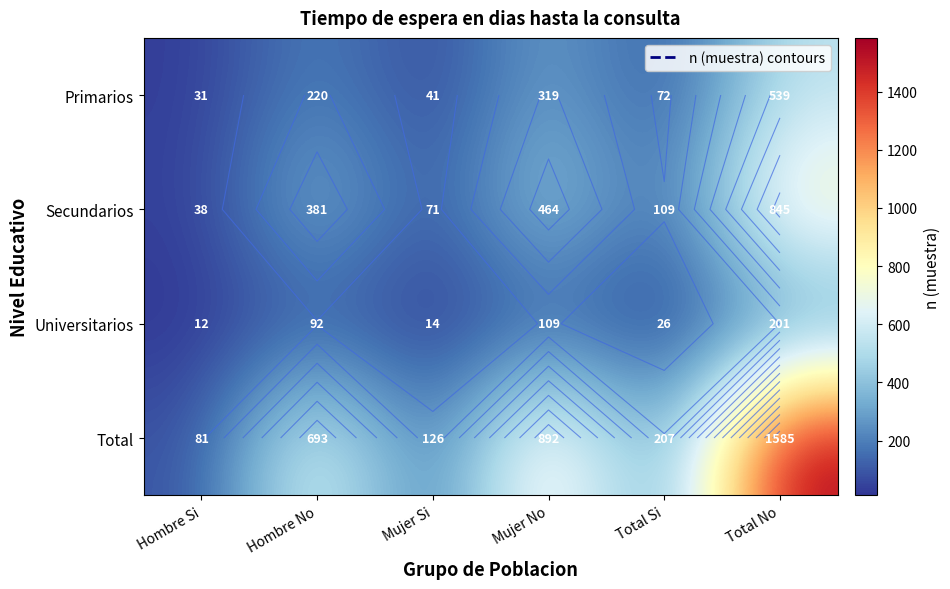

What is the highest value of the Universitarios series?

201